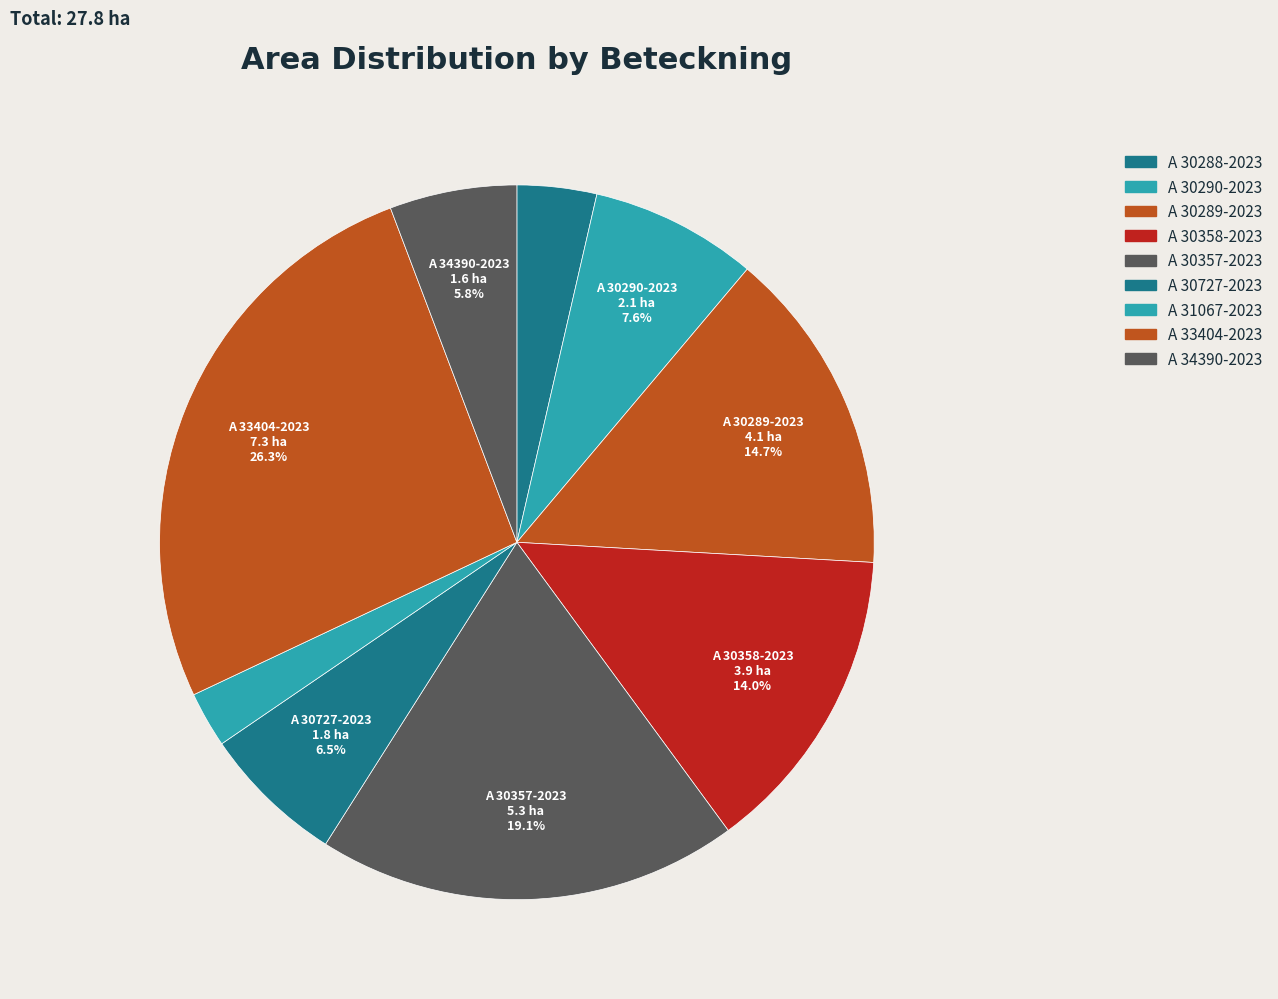

Is it true that A 30358-2023 is 23% of the pie?

False